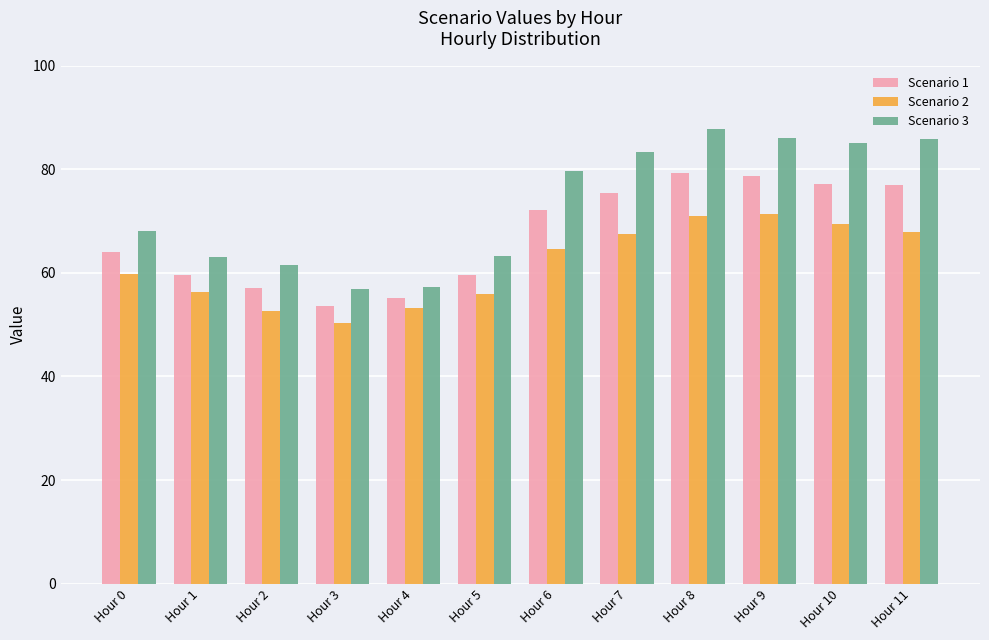

What is the difference between the highest and lowest values at Hour 3?

6.4